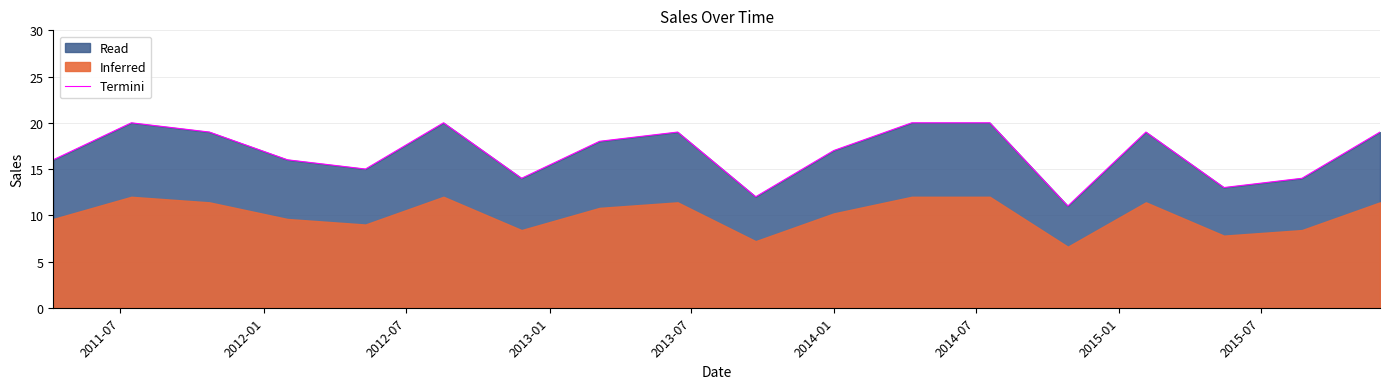

What is the value of the 2nd point from the left?

20